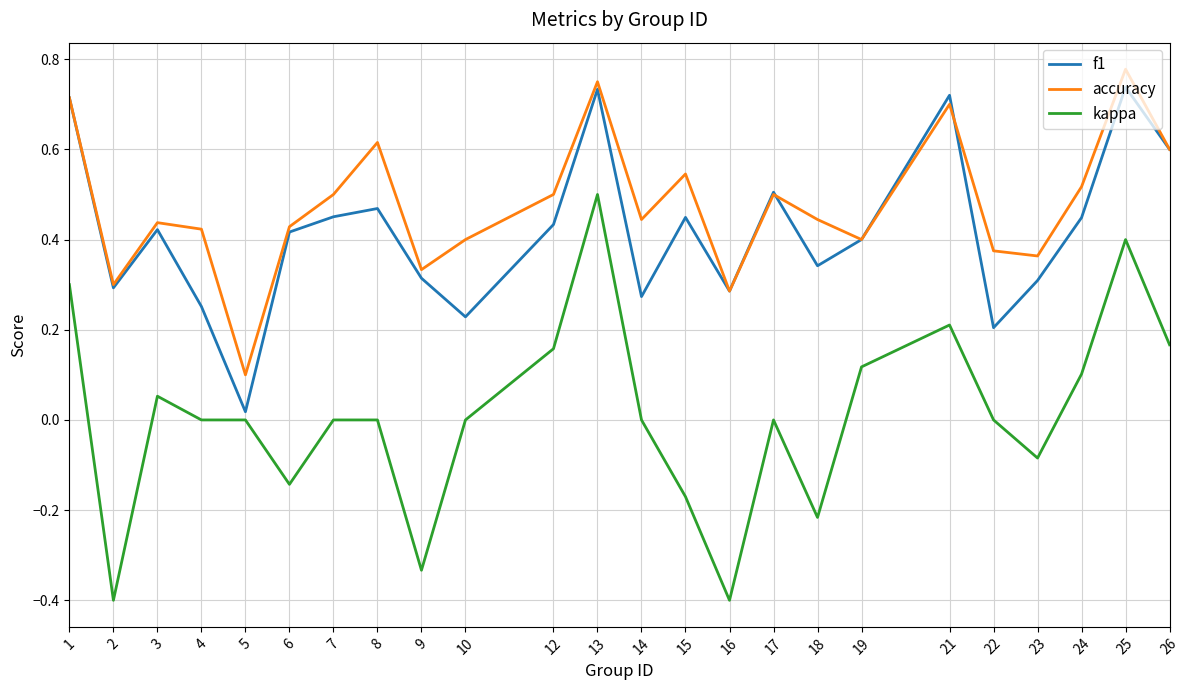

In f1, how many points are higher than both neighbors (excluding endpoints)?

7